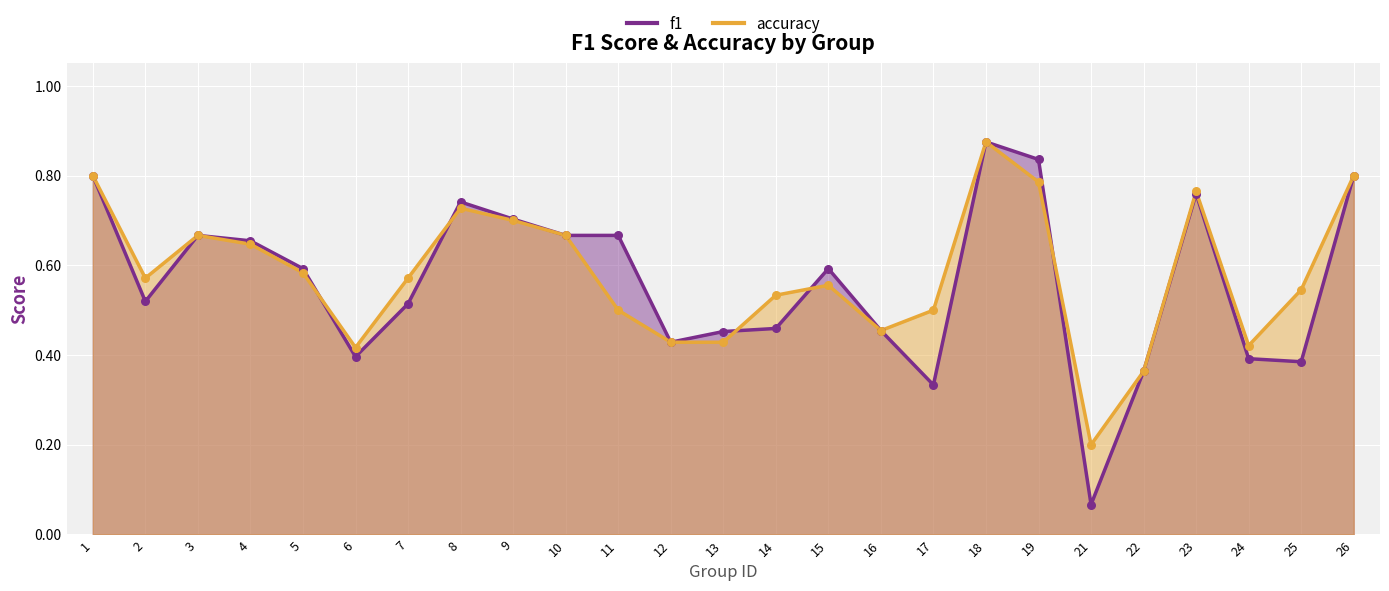

Which series has the largest Y range (max minus min)?

f1